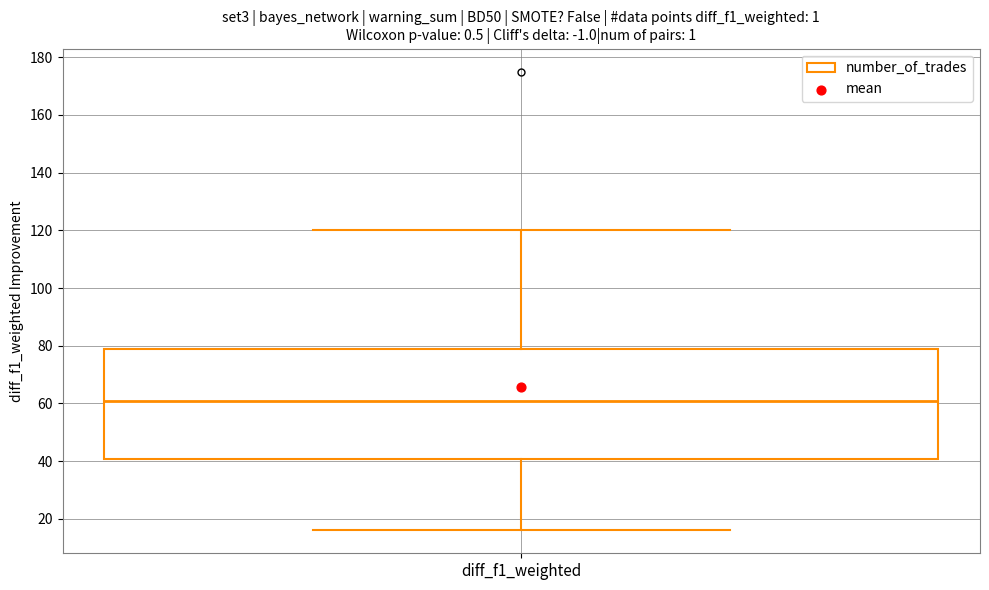

Read this box plot against the y-axis: the position of the median line, the range covered by the box, and the ends of both whiskers. The values are not printed on the chart, so give them approximately, as read against the axis.

median 62, box 40 to 78, whiskers 16 to 120